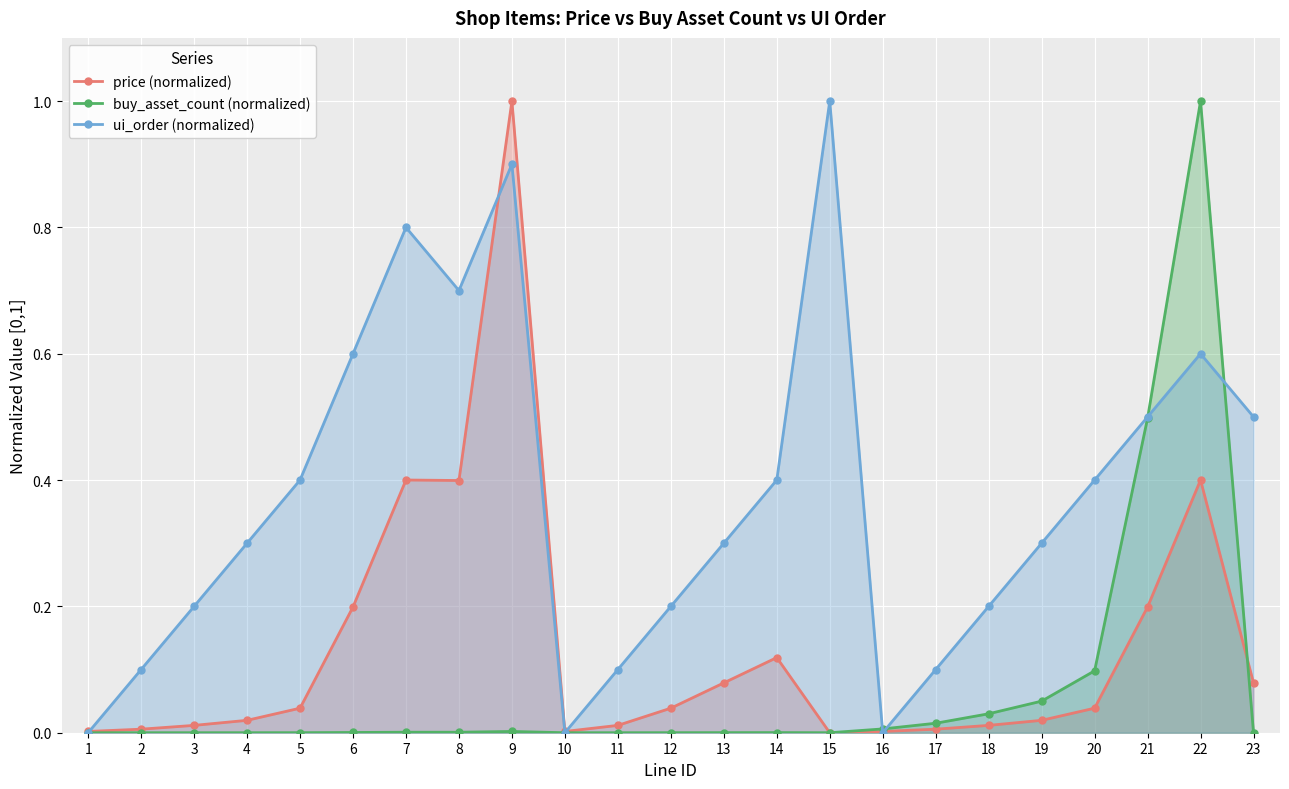

What is the spread (max minus min) of values at 19?

0.3